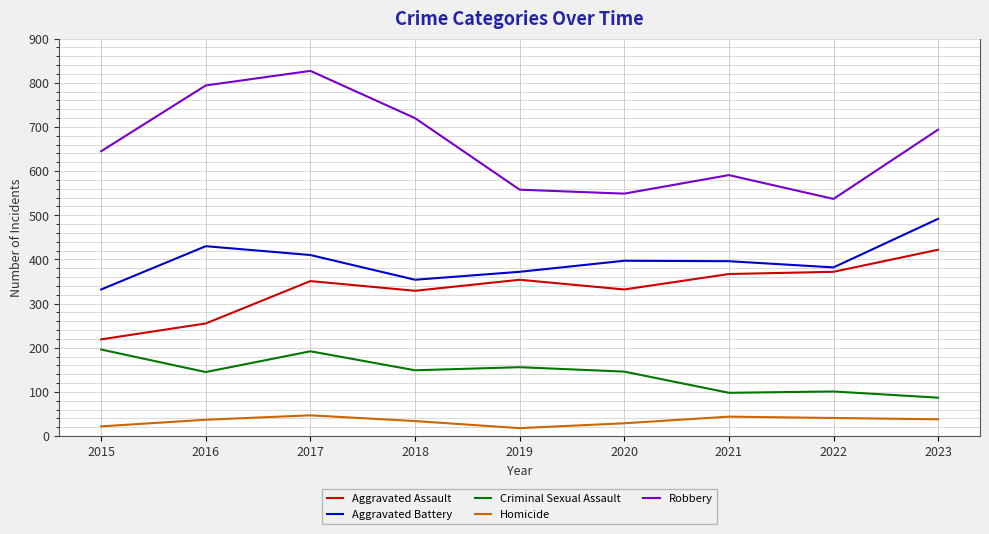

Where is the first local maximum for Aggravated Assault?

2017